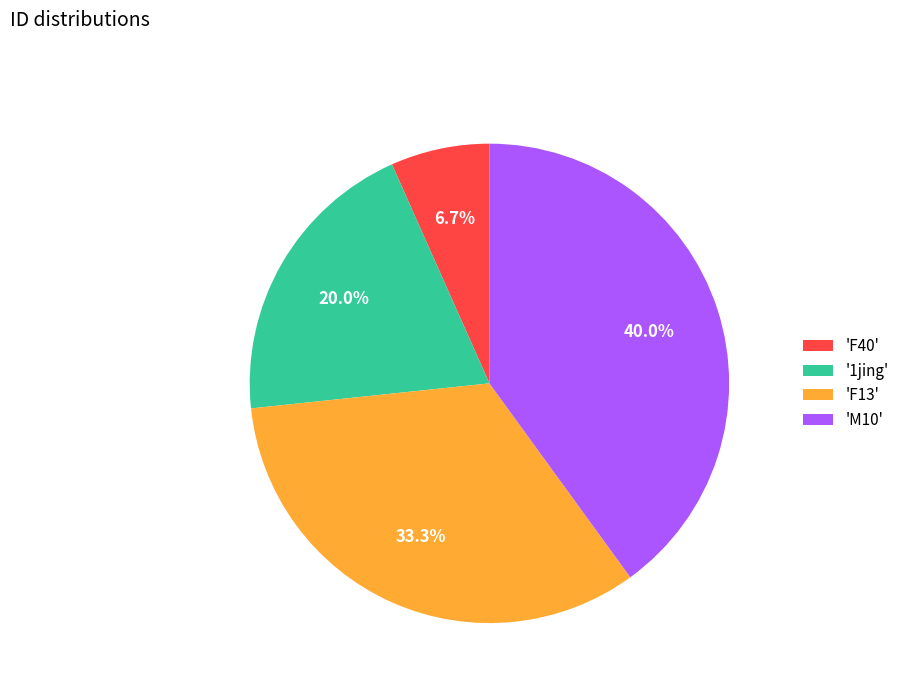

Which category has the smallest portion of the pie?

'F40'